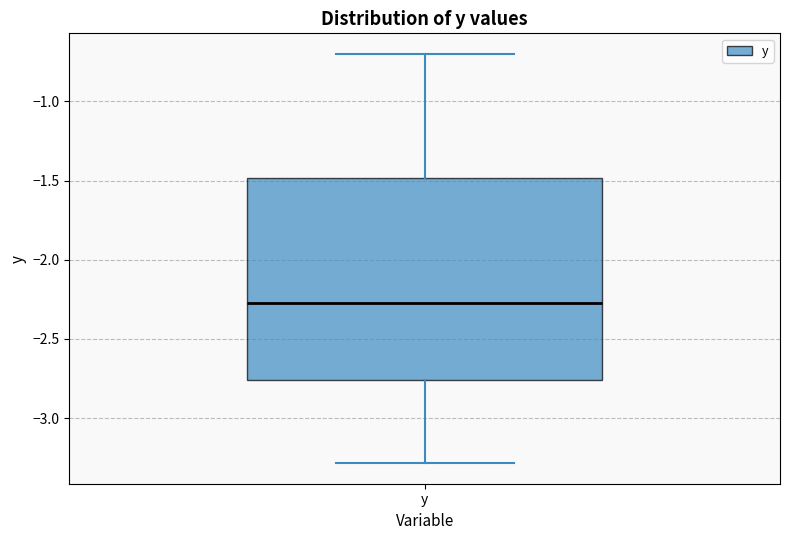

Where does the lower whisker of the box for y end on the y-axis? The values are not printed on the chart, so give them approximately, as read against the axis.

-3.30